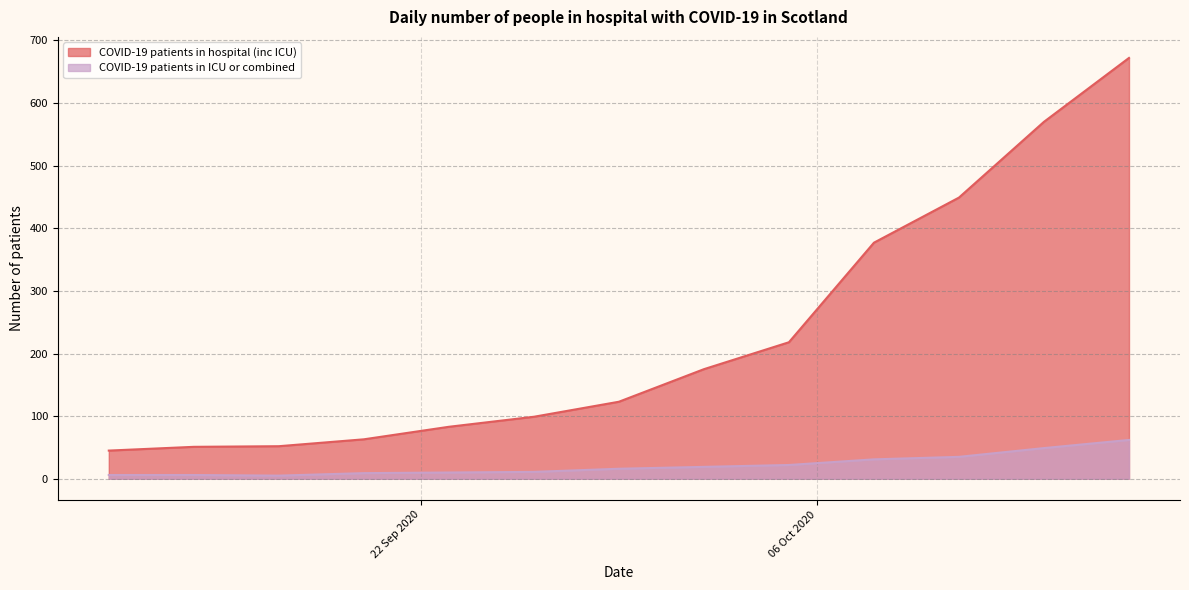

Count the number of data series in this chart.

2